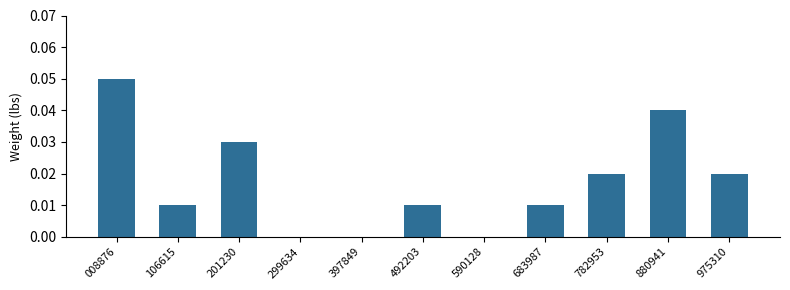

Are the bars horizontal?

No